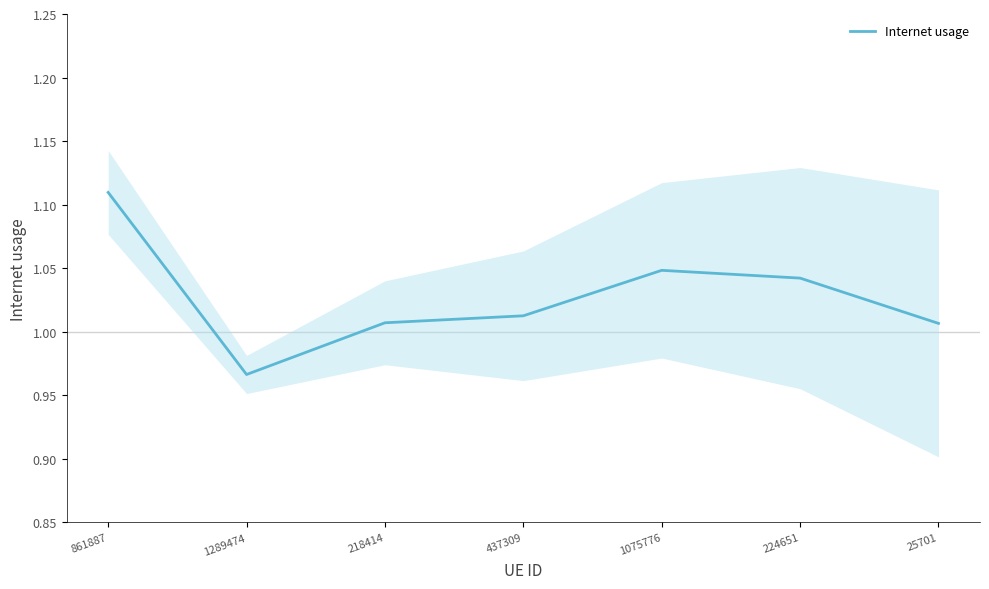

Count the number of data series in this chart.

1